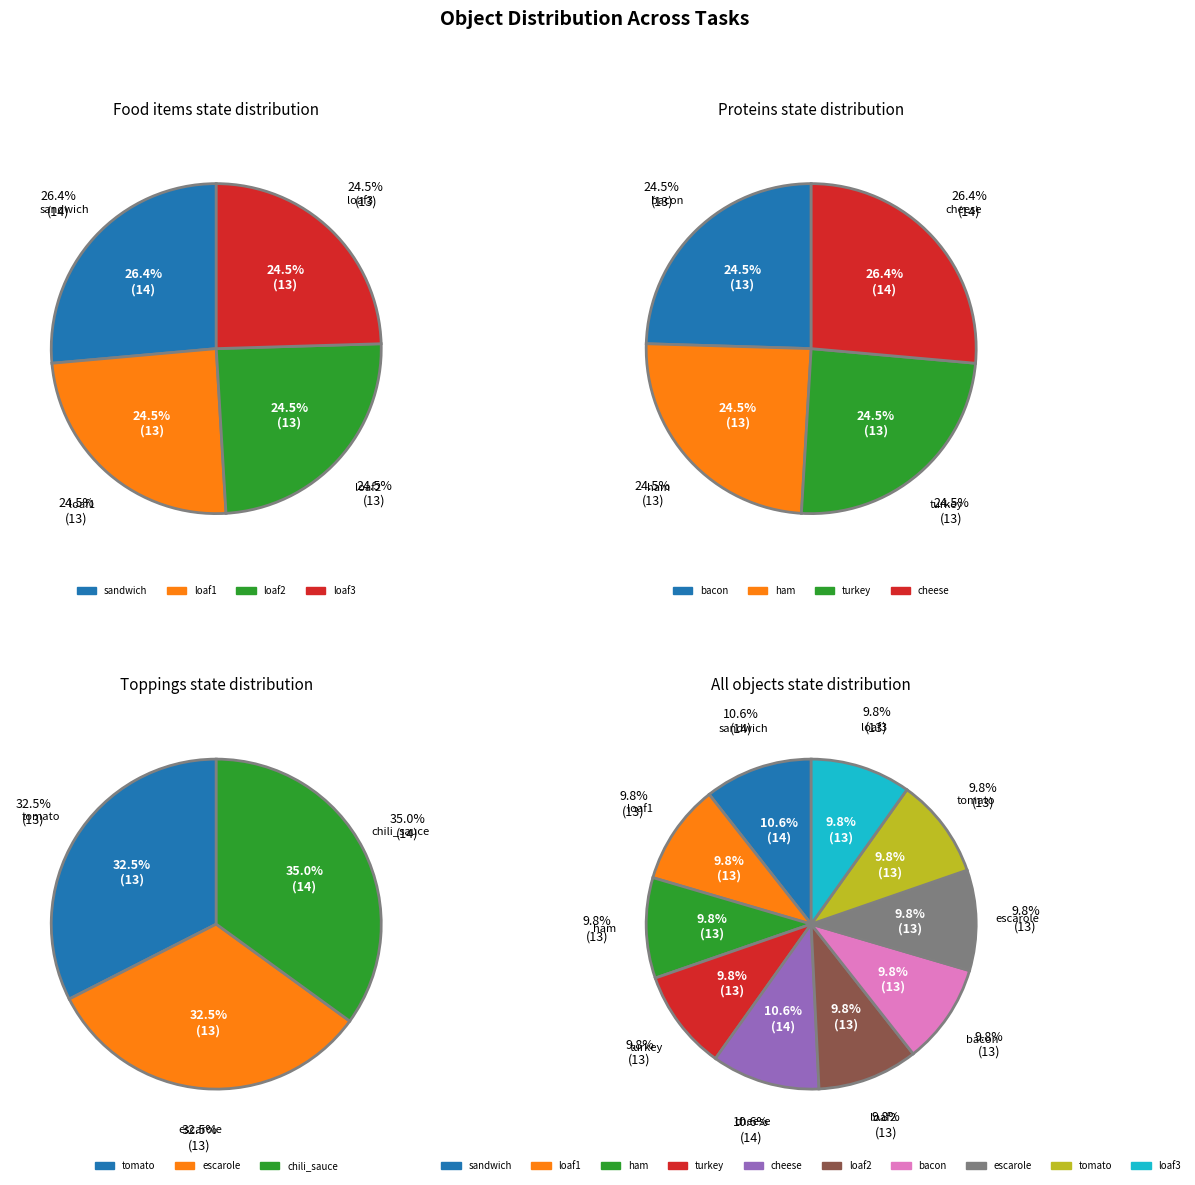

What is the total percentage of loaf1 and sandwich?

20.5%